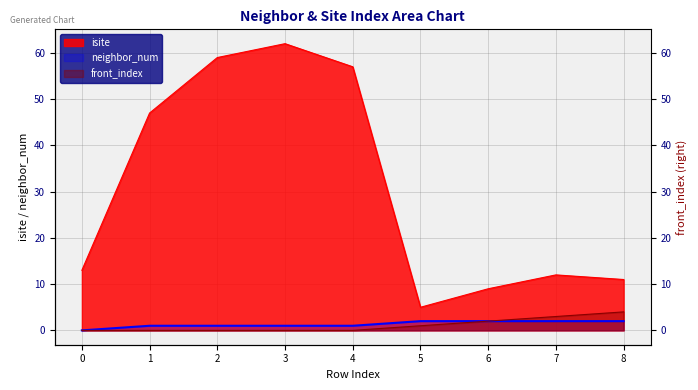

What is the difference between the isite values at 1 and 5?

42